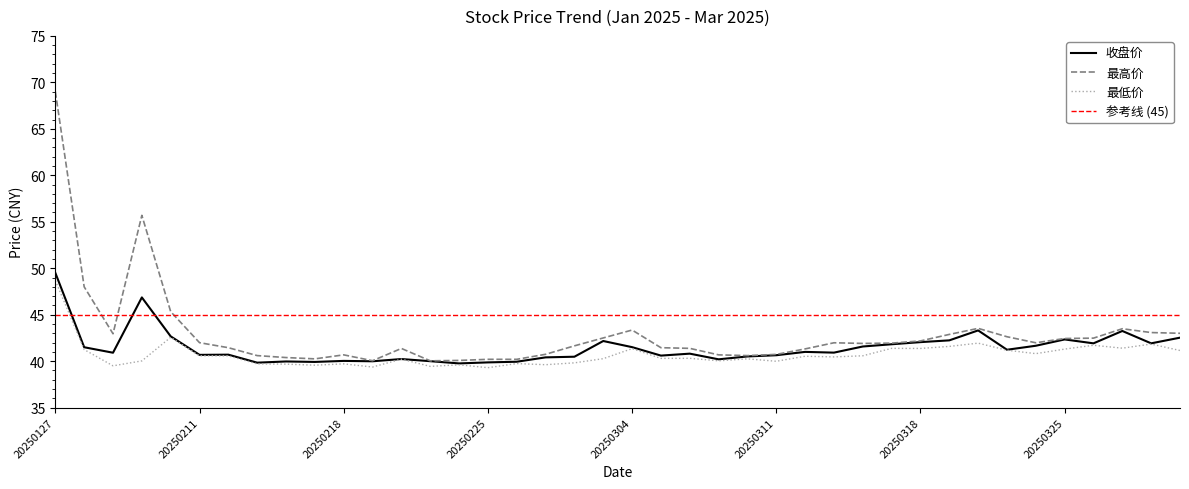

What is the value of the 最高价 point at the 31st from the left?

42.2